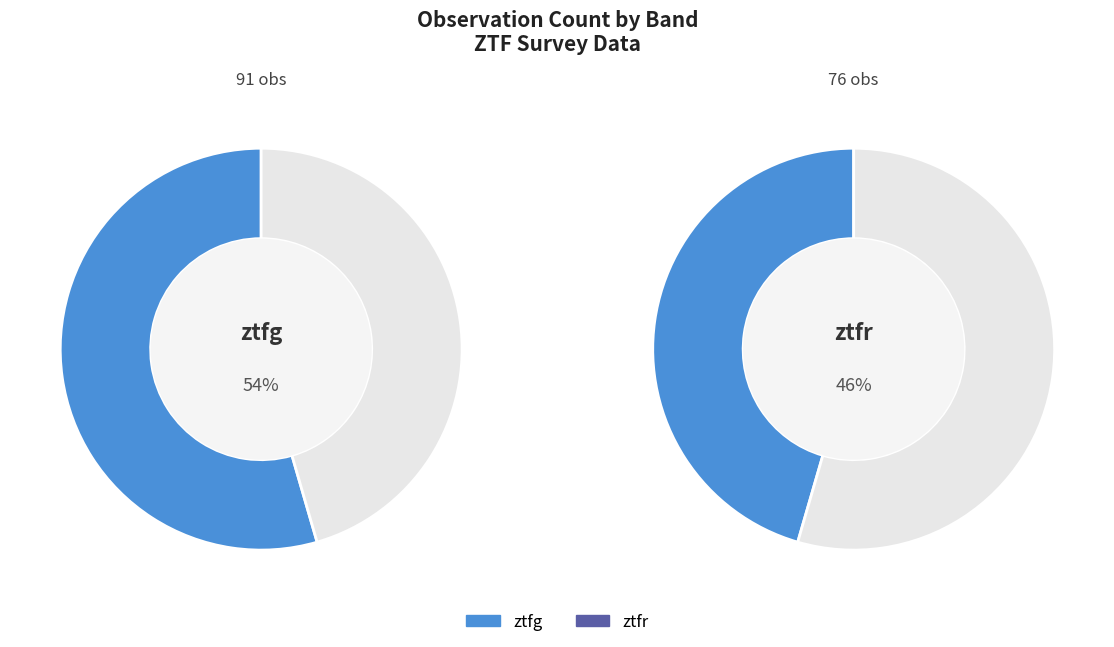

To the nearest percent, what is the difference between the largest and smallest slice percentages?

9%